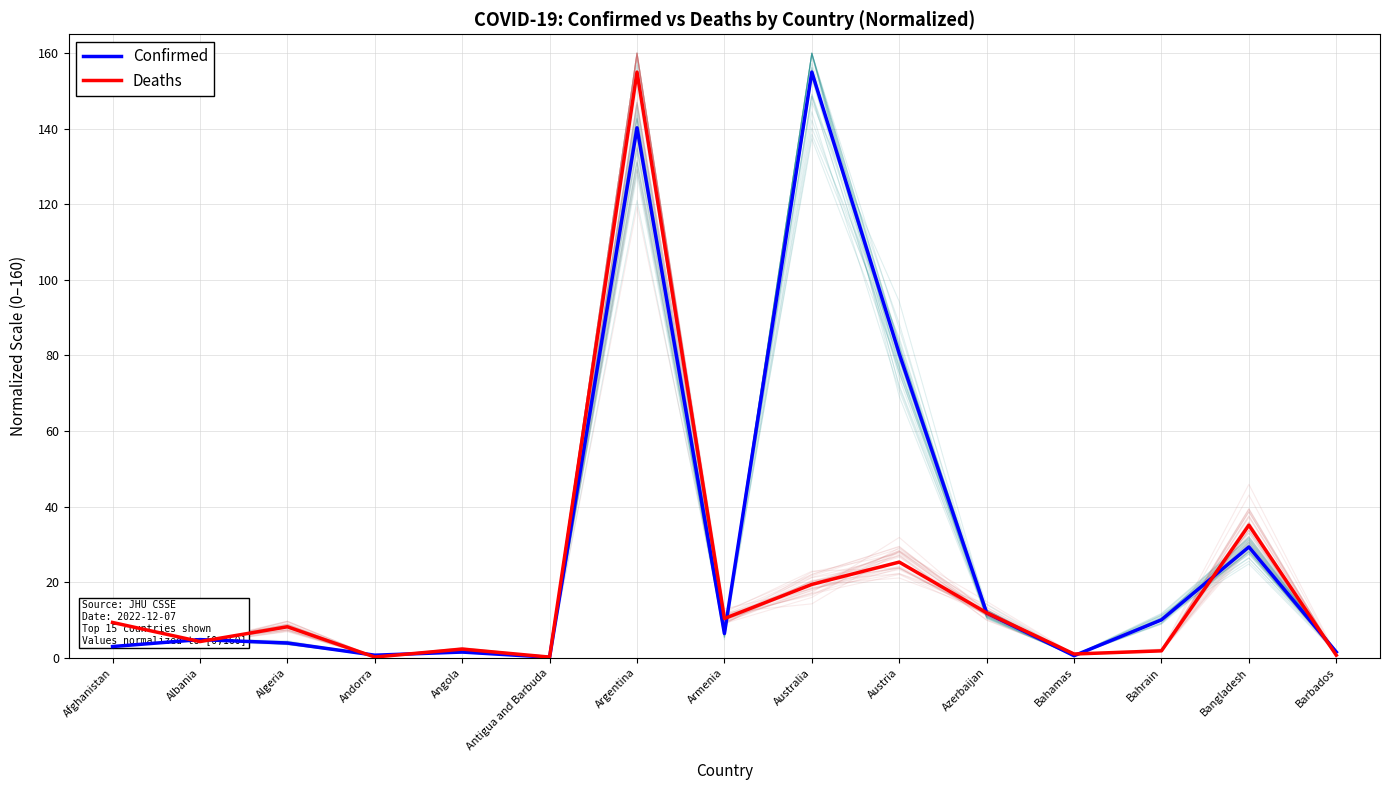

What is the greatest value displayed?

155.0